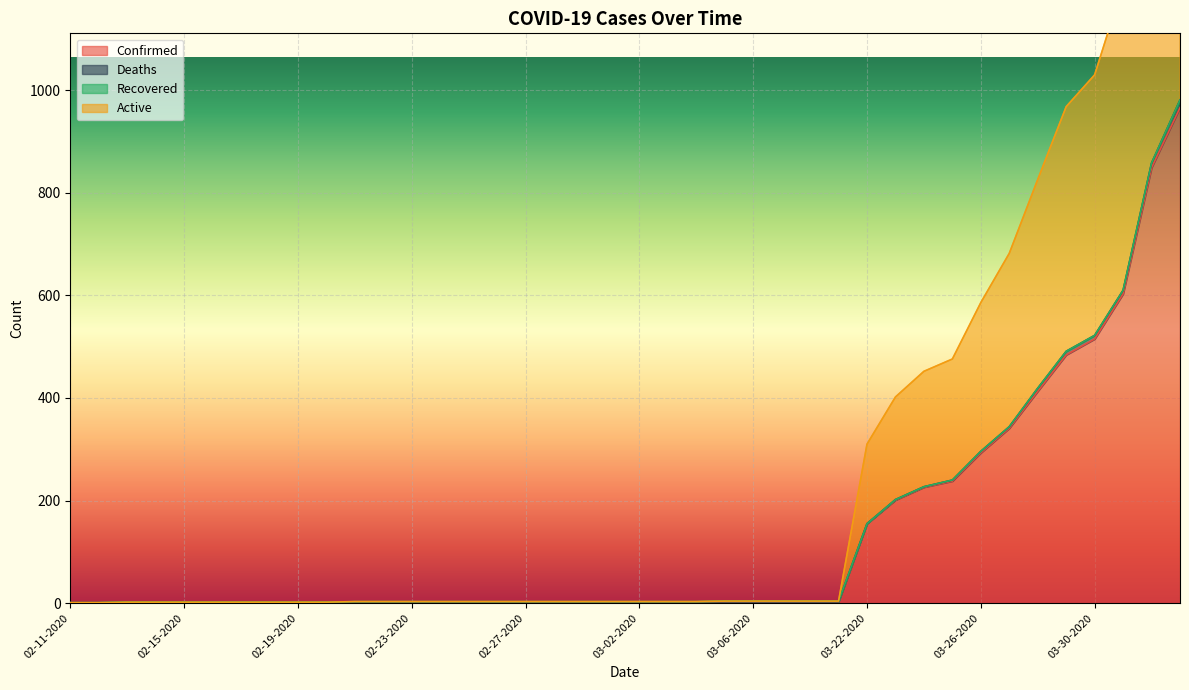

How many categories are shown in the chart?

40